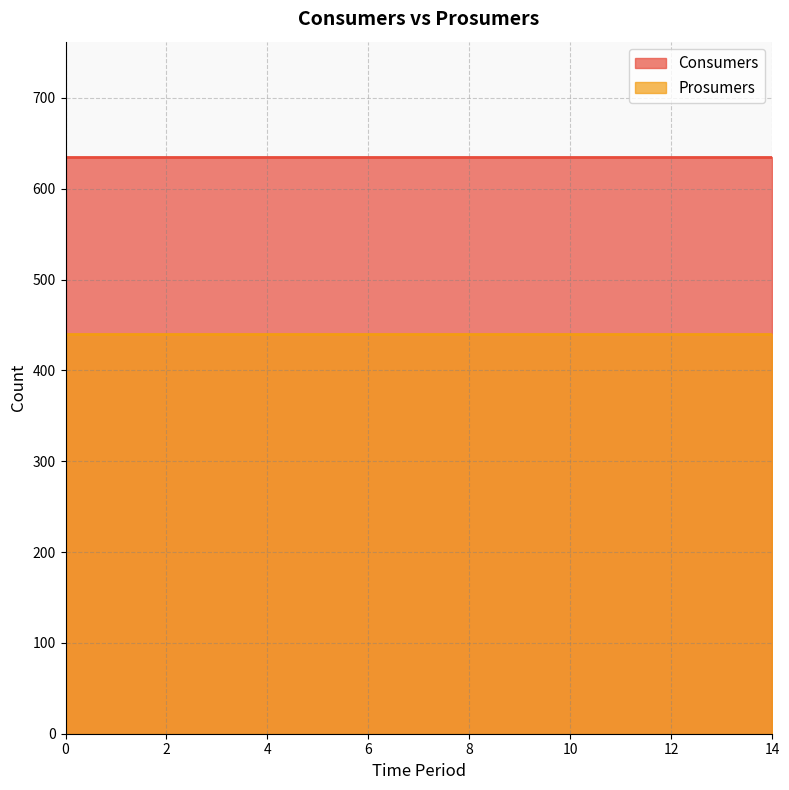

Is it true that Prosumers equals 743 at 11?

False